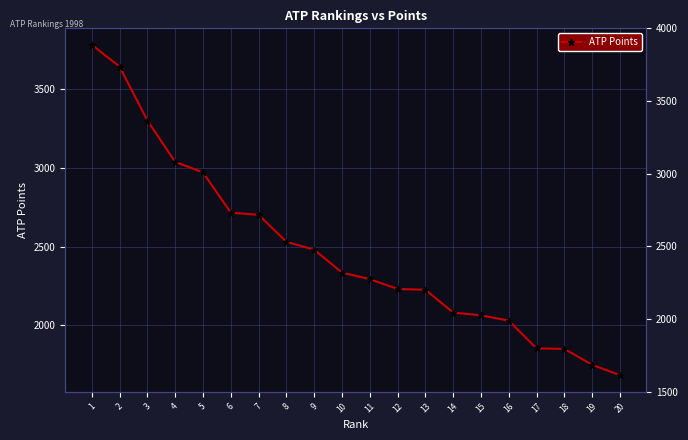

What is the greatest value displayed?

3779